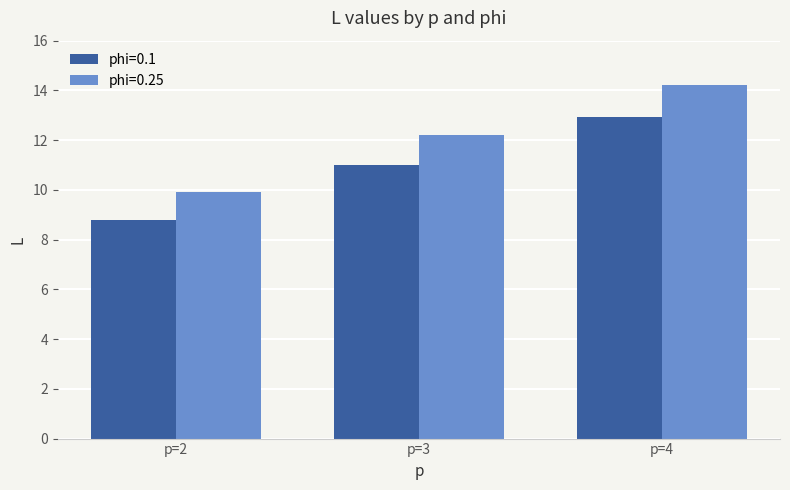

Which series has the widest spread of values?

phi=0.25